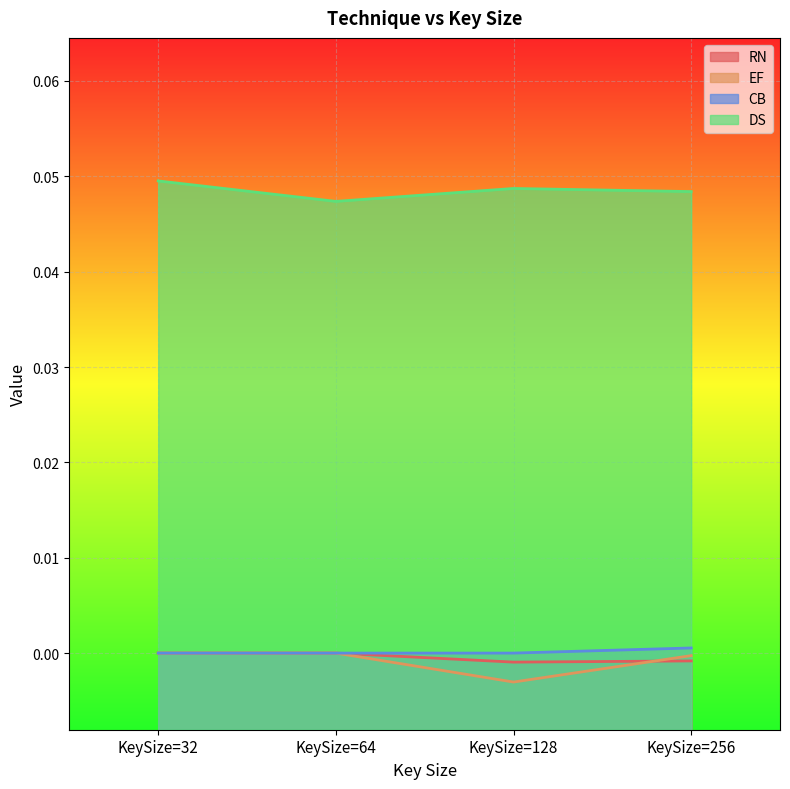

The value of DS at KeySize=64 is 0.1. True or false?

False